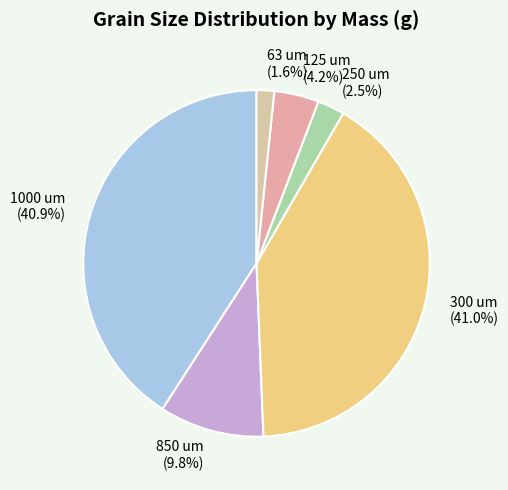

Which slice is the smallest?

63 um